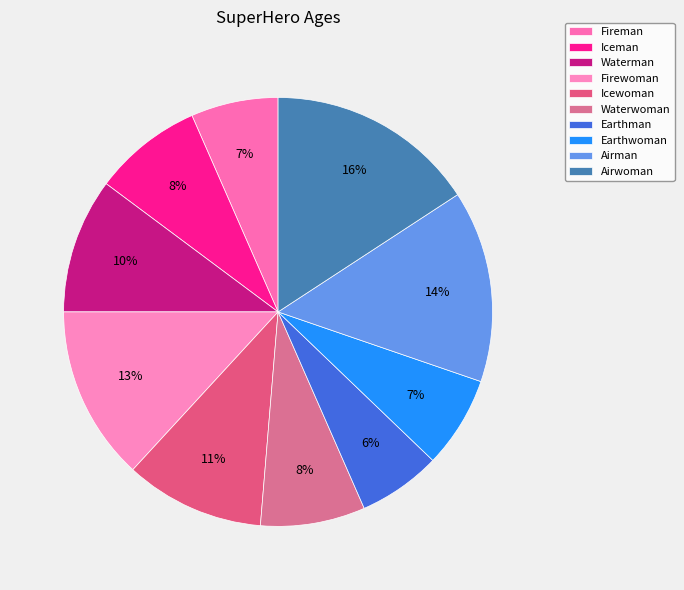

To the nearest percent, what portion does Earthwoman represent?

7%